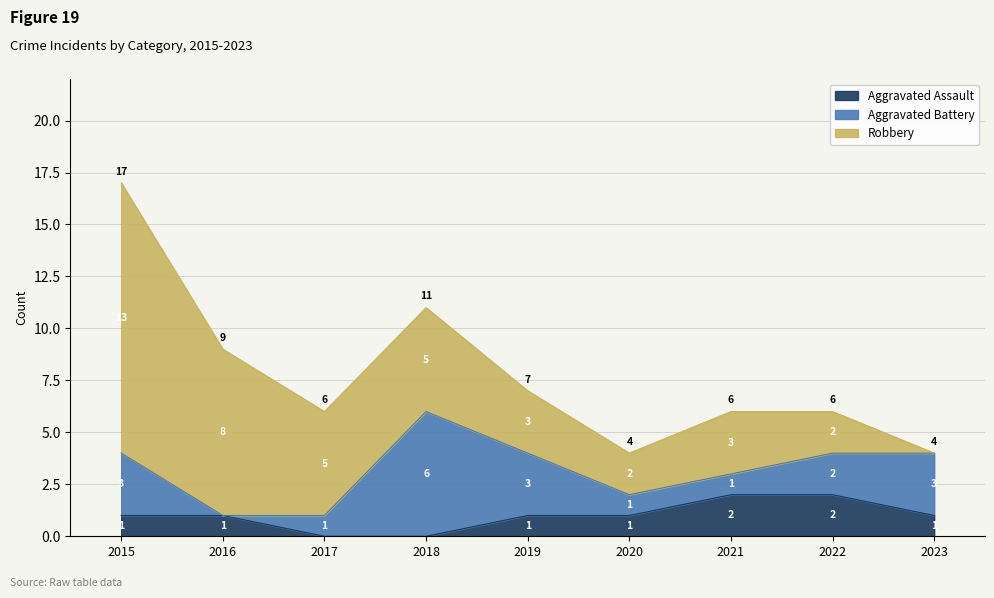

Reading right to left, list all the values displayed in this chart.

Aggravated Assault: 1	2	2	1	1	0	0	1	1
Aggravated Battery: 3	2	1	1	3	6	1	0	3
Robbery: 0	2	3	2	3	5	5	8	13